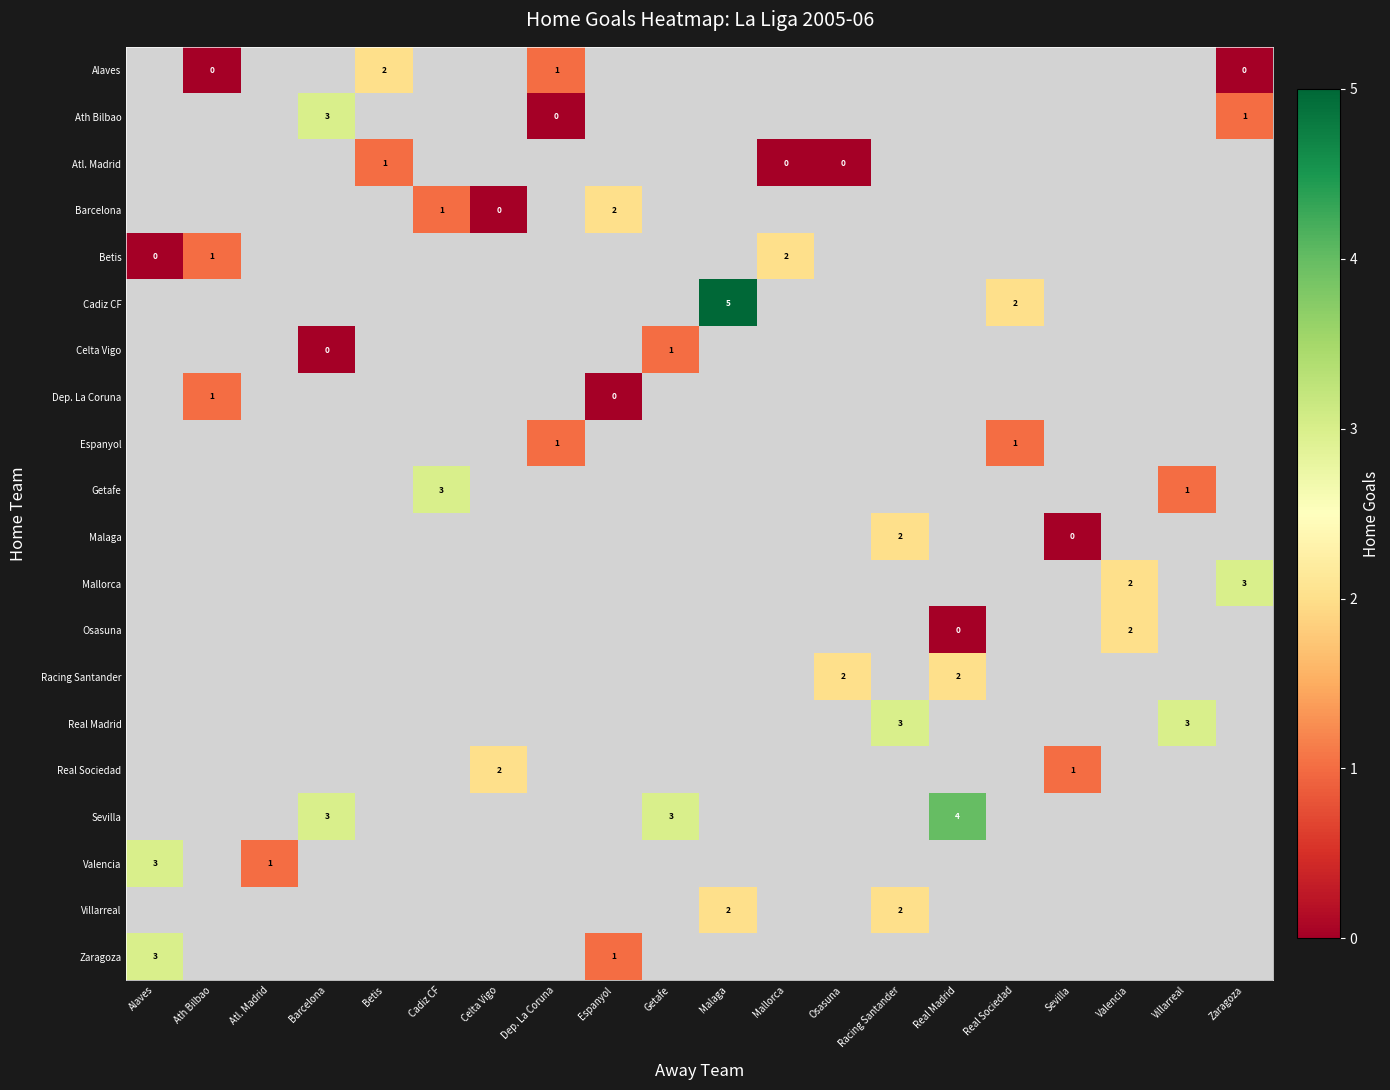

The Cadiz CF series shows 2 at Real Sociedad. True or false?

True